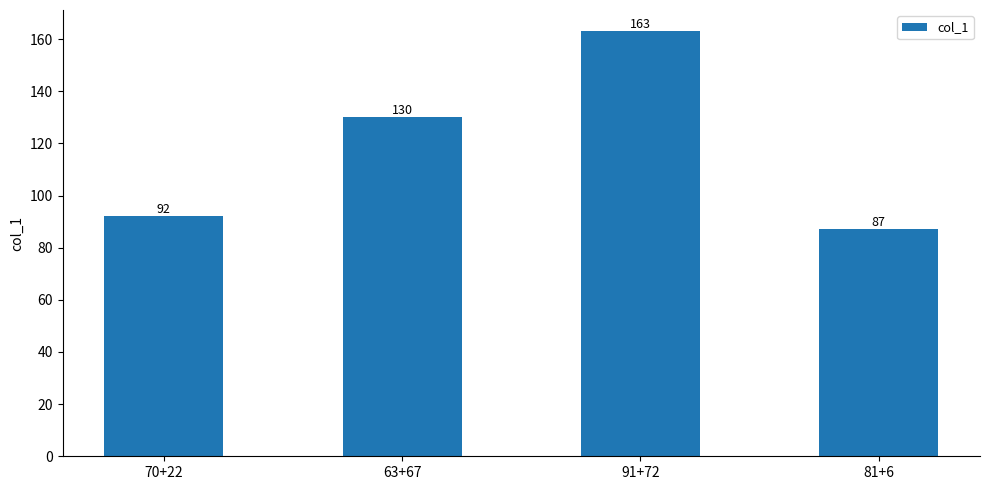

Does the chart contain any negative values?

No